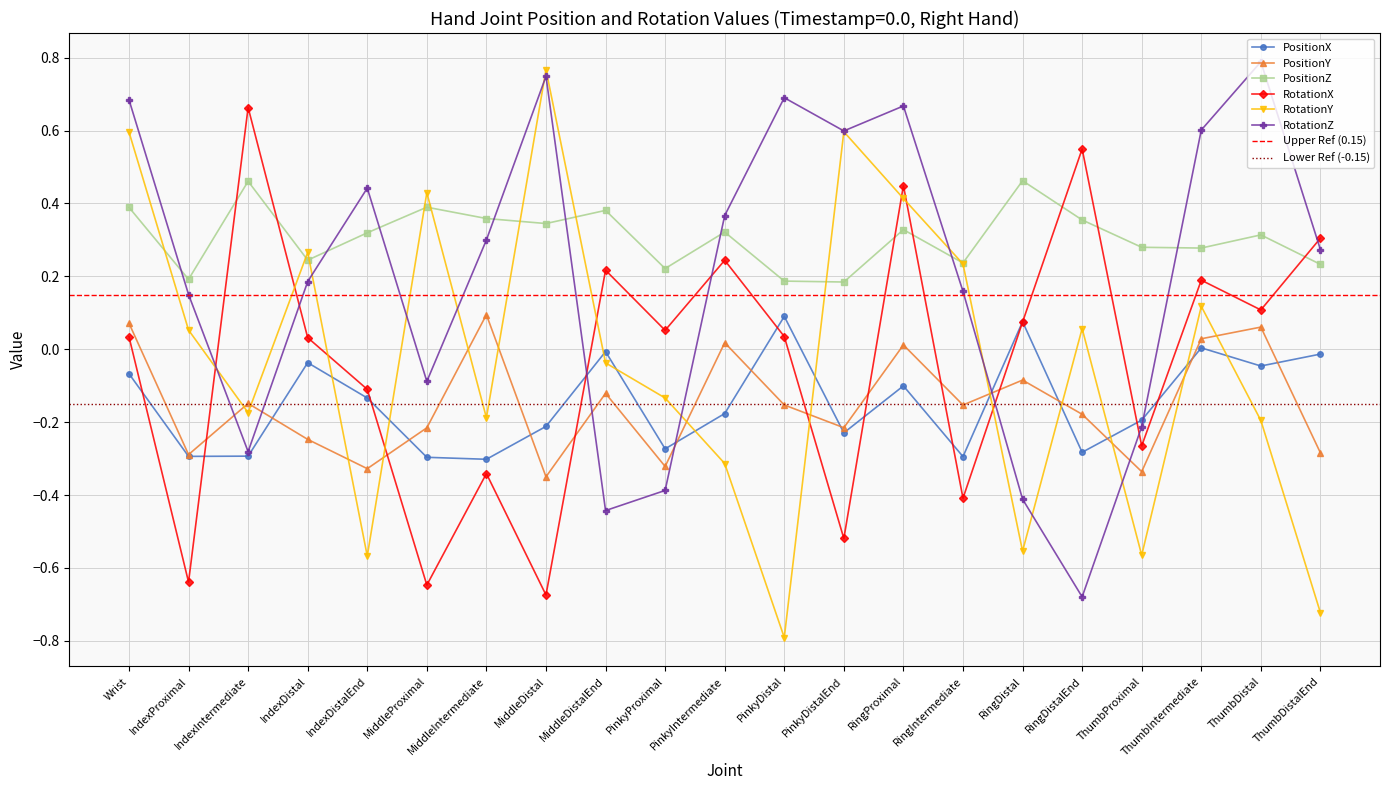

What is the value of the PositionZ point at the 4th from the left?

0.2